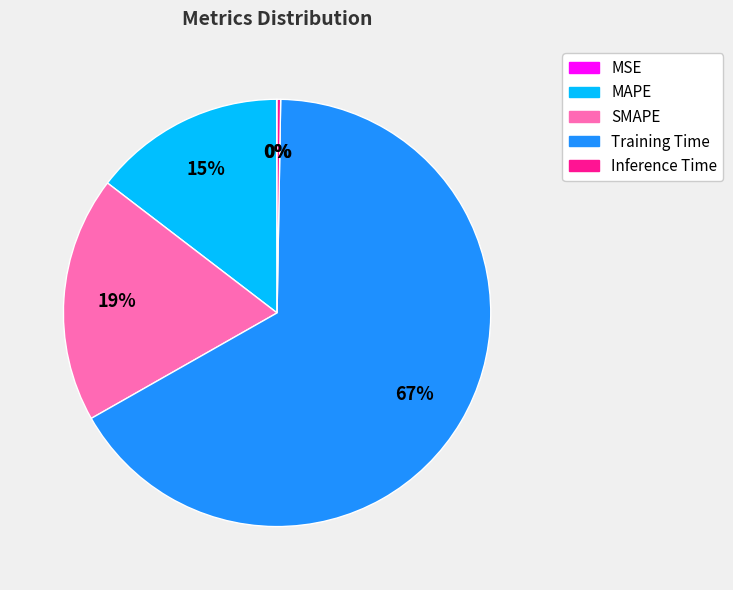

The SMAPE slice represents 19% of the pie. True or false?

True